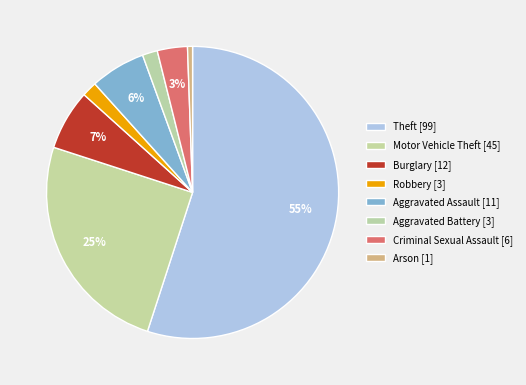

Count the number of slices in the pie.

8